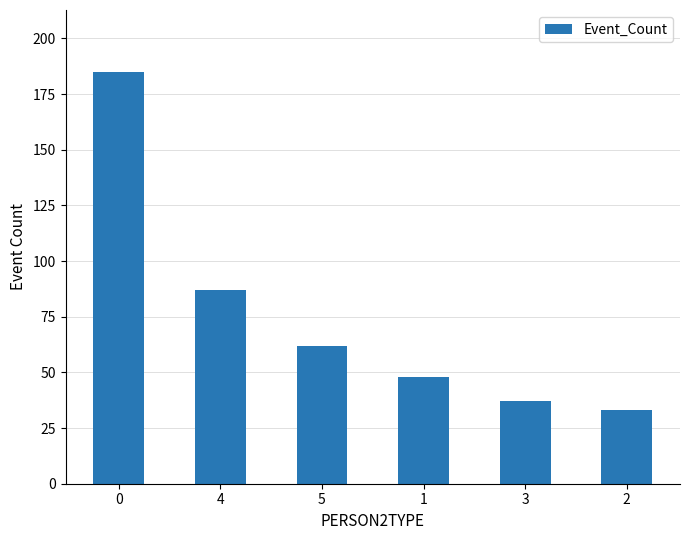

Approximately how many times larger is the value at 4 compared to 5?

1.4